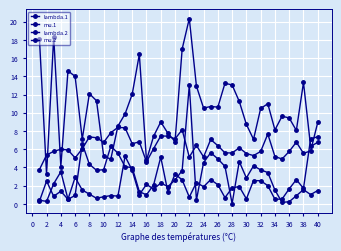

At how many categories does at least one series exceed 14?

7